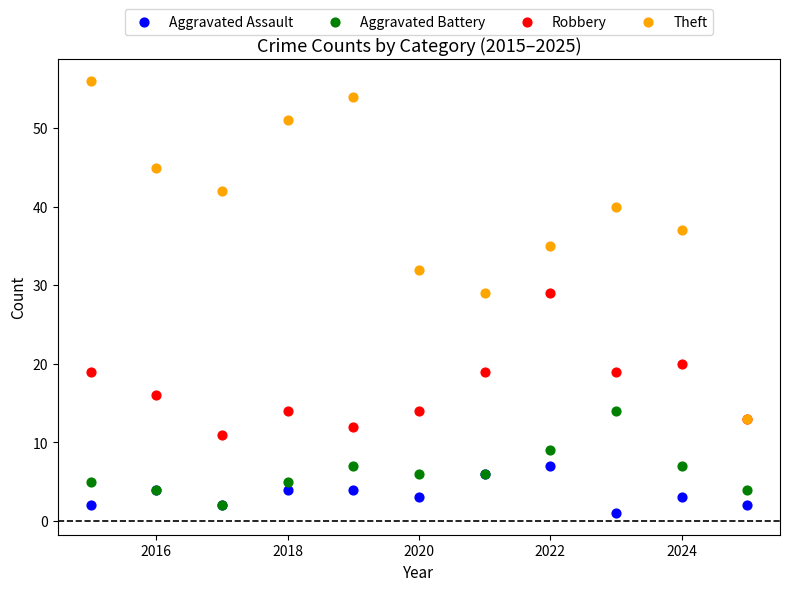

In the Theft series, what Y value is closest to 34?

35